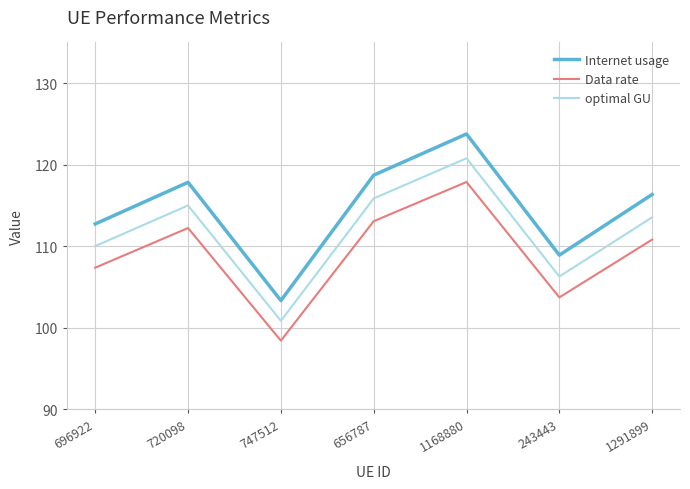

Is the value of optimal GU at 1291899 greater than the value of Data rate at 747512?

Yes